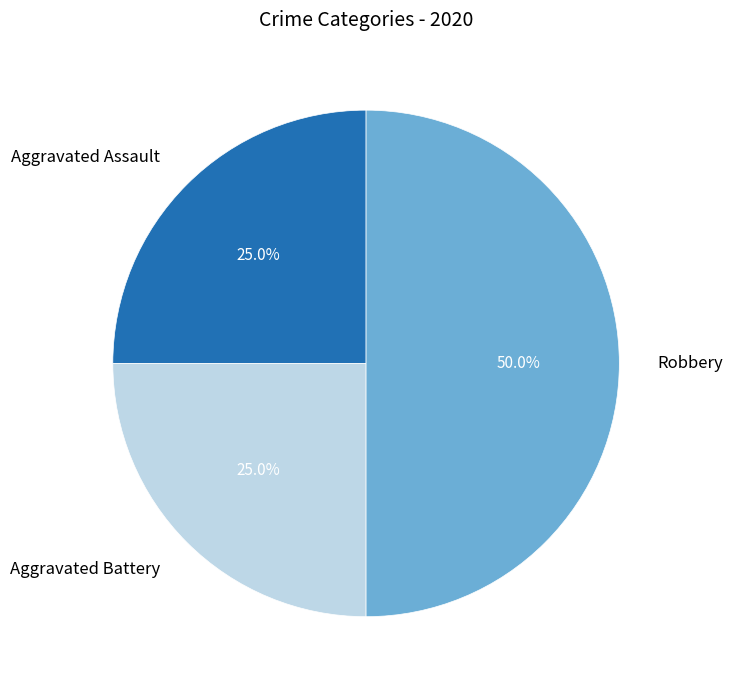

Count the number of slices in the pie.

3